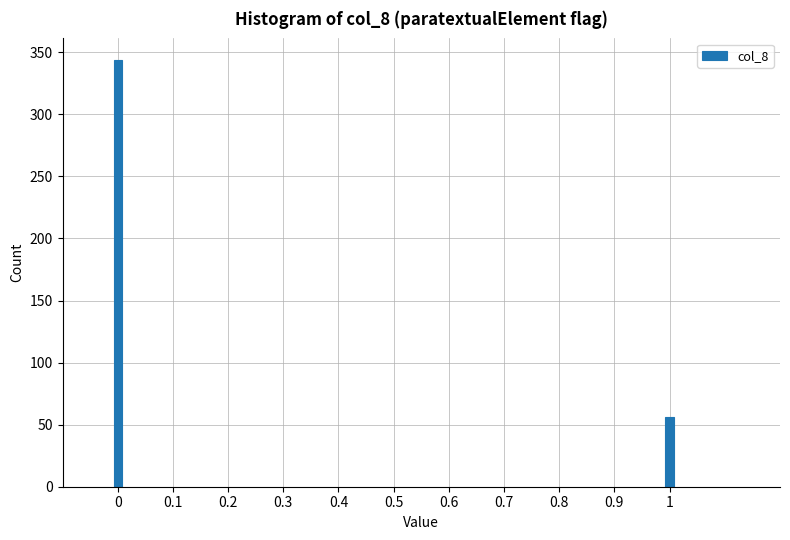

Reading left to right, what are all the values shown in this chart?

0=344	1=56